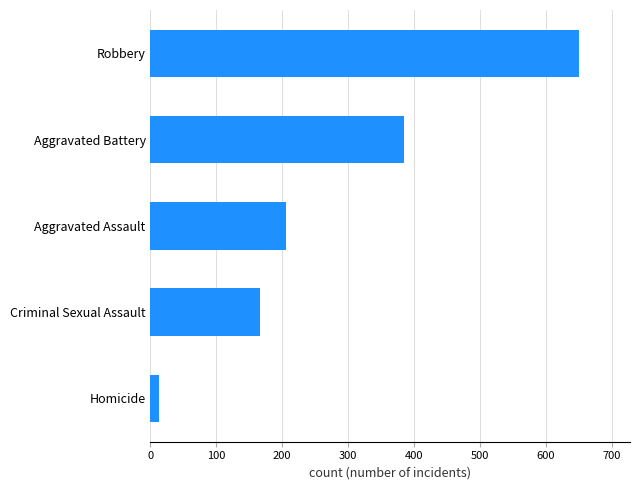

How many data points does each series have?

5